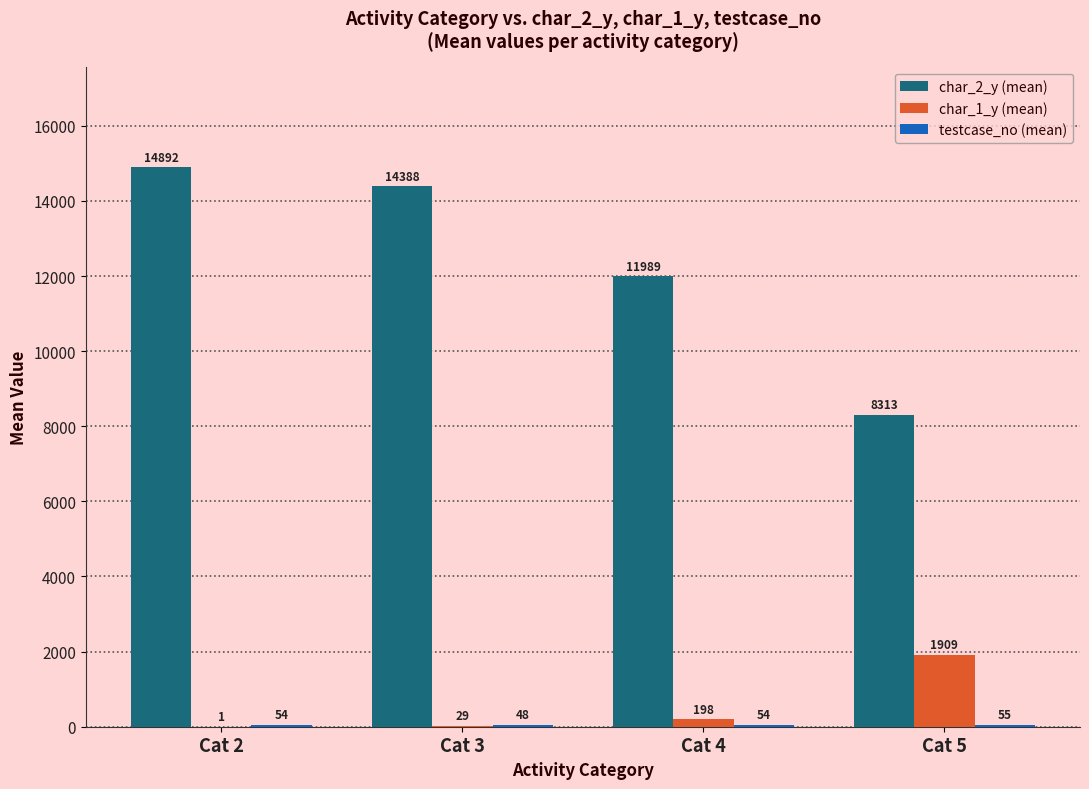

Which series changed the most between Cat 2 and Cat 4?

char_2_y (mean)